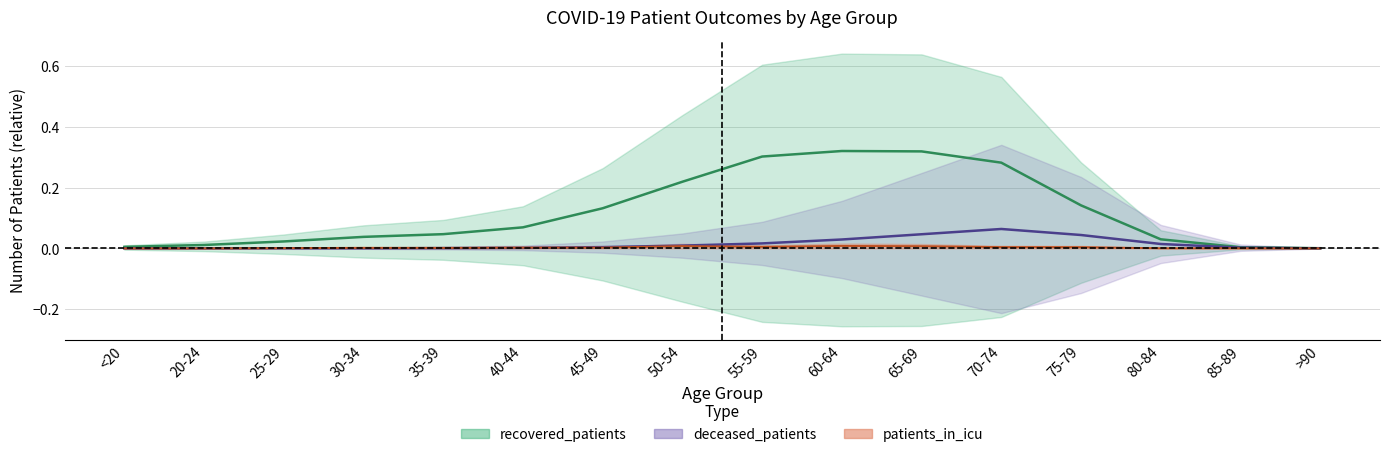

What is the spread (max minus min) of values at 65-69?

0.3